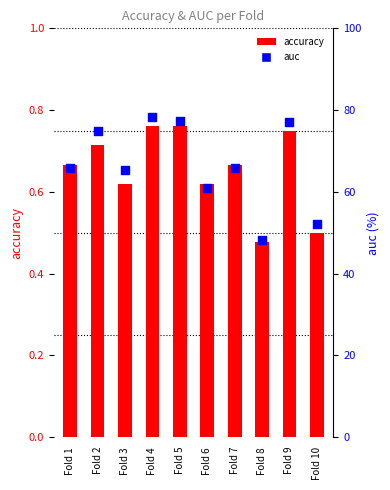

Which series contains the highest Y value?

auc